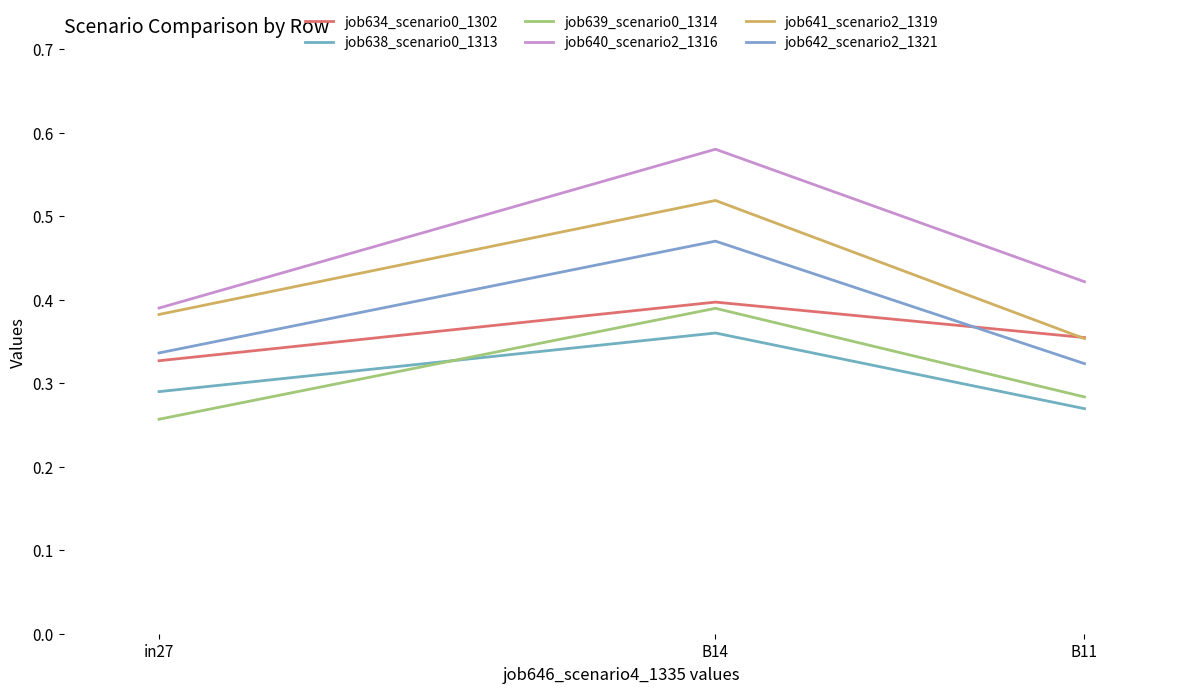

Does the chart display data point markers on the line(s)?

No